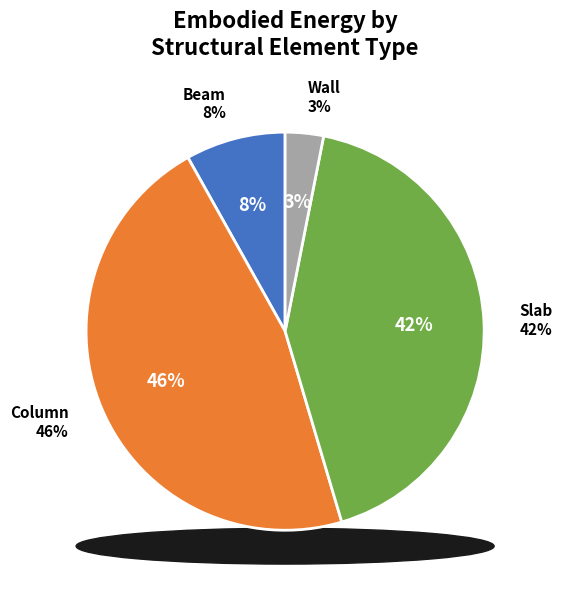

Is there any slice that represents more than half of the pie?

No